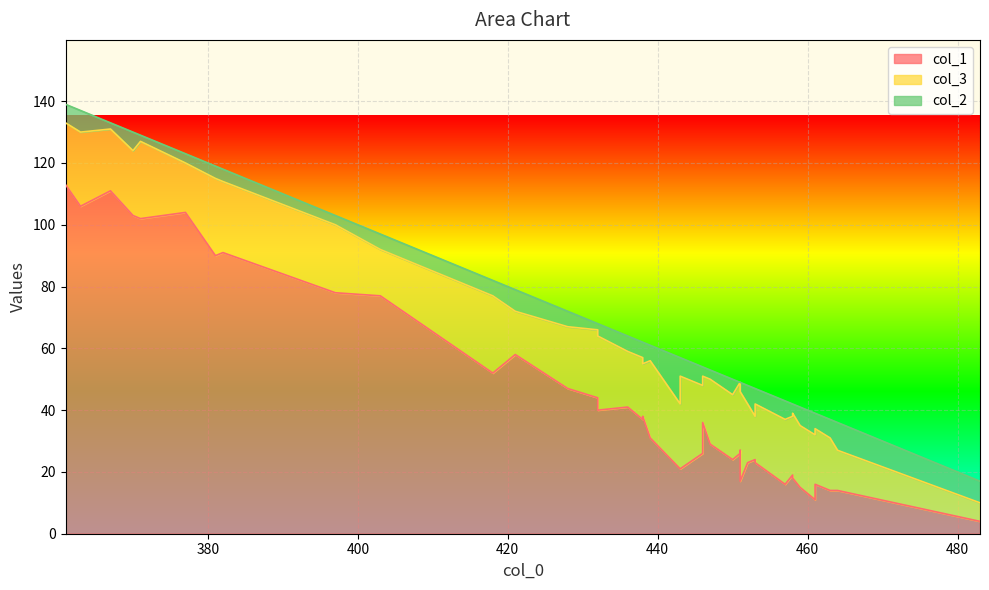

Rank the series by their maximum value, from lowest to highest.

col_2, col_3, col_1